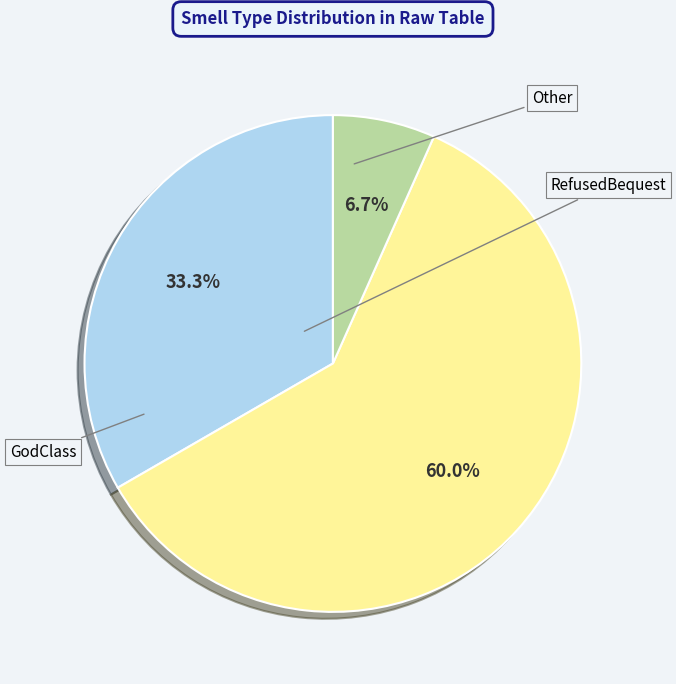

How many slices are in this pie chart?

3